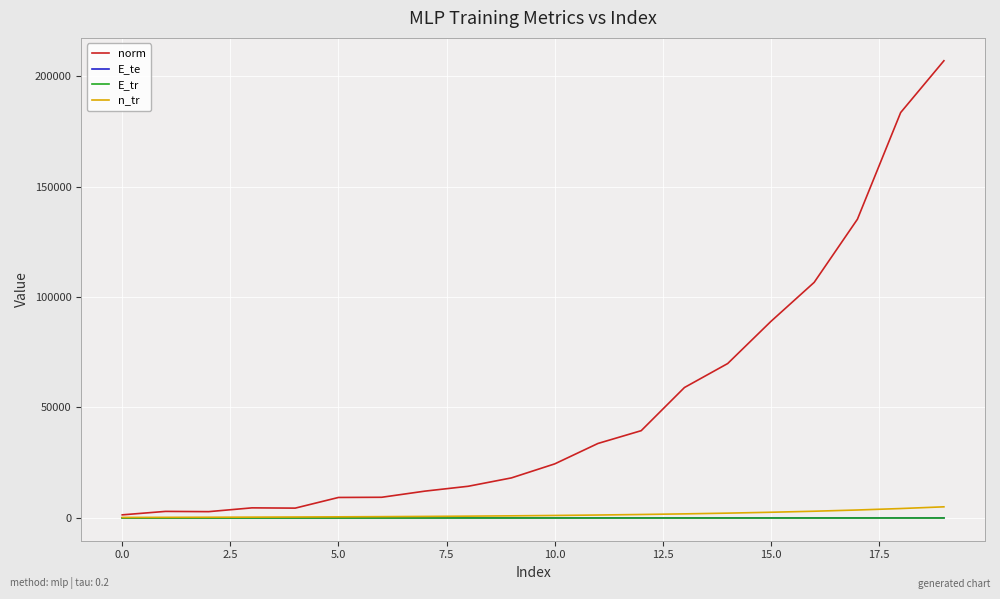

Which series has the largest range (max minus min)?

norm